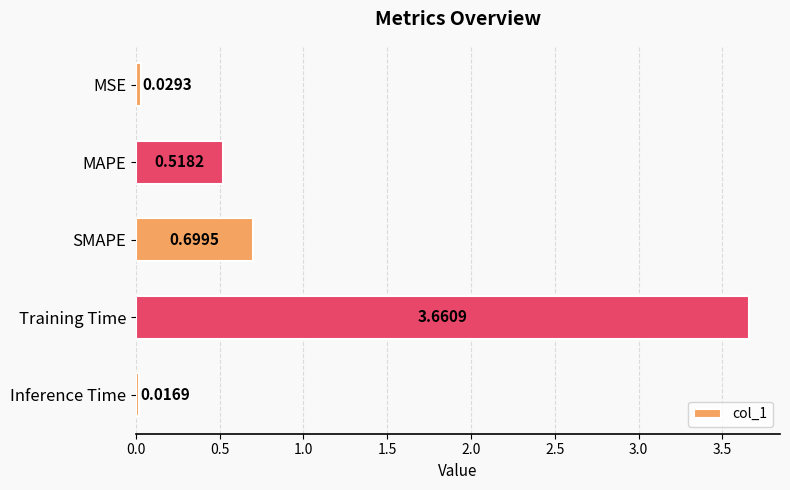

What is the change in value from SMAPE to Inference Time?

-0.7